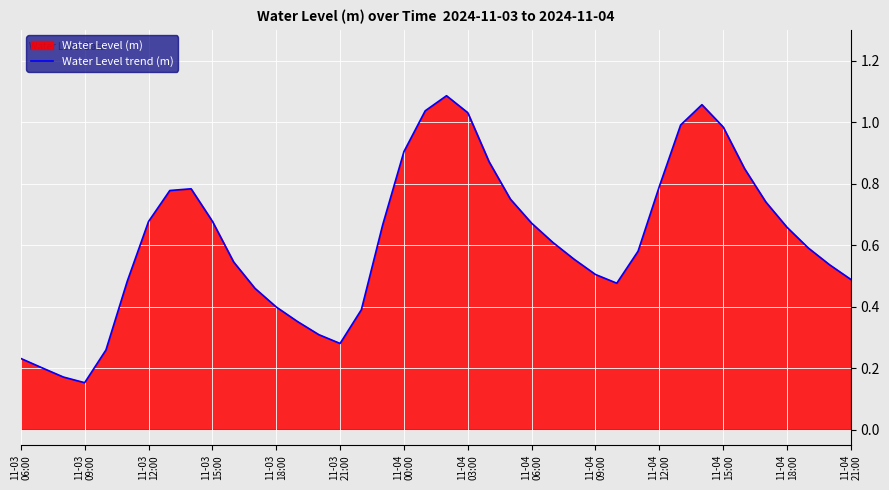

Which has a higher value, 11-04 21:00 or 11-03 15:00?

11-03 15:00